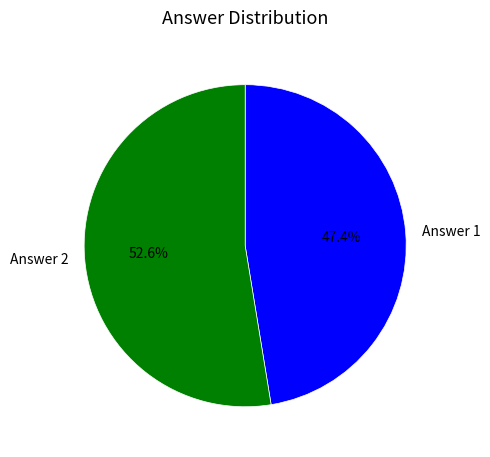

Does Answer 1 account for over 50% of the chart?

No